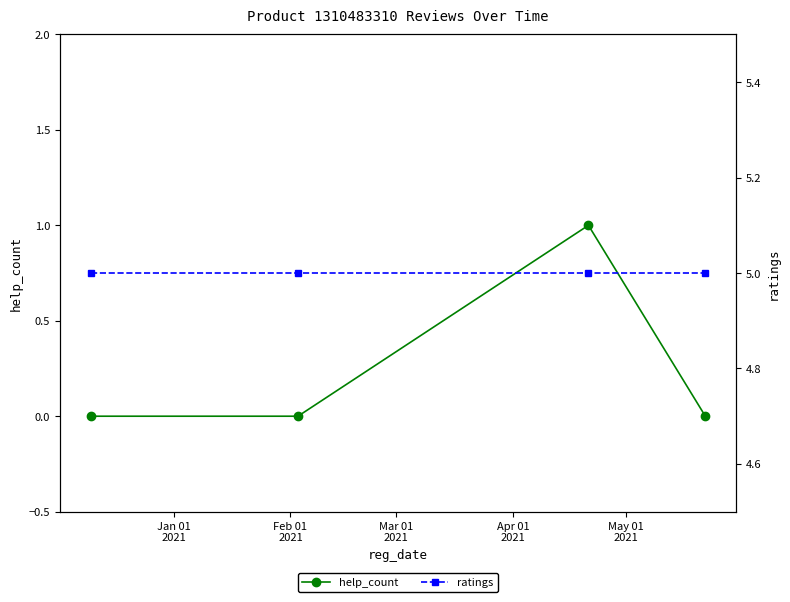

Which series has the largest total across all categories?

ratings